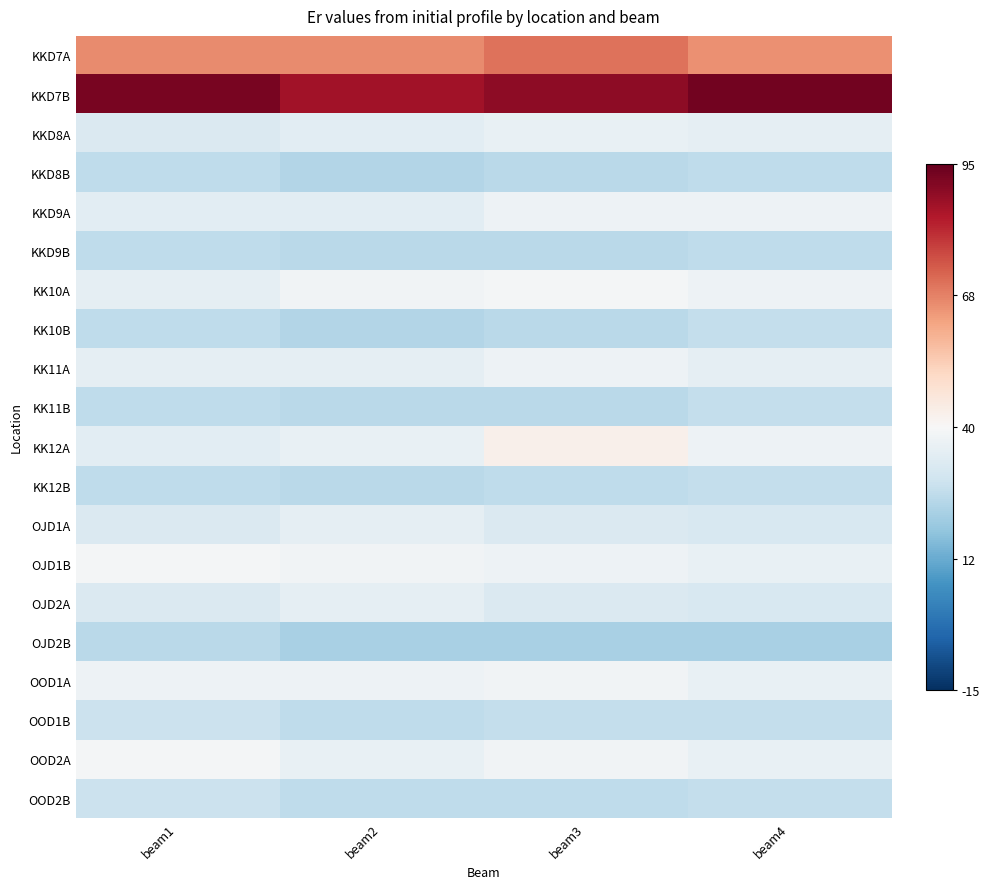

At how many categories does at least one series exceed 0?

4